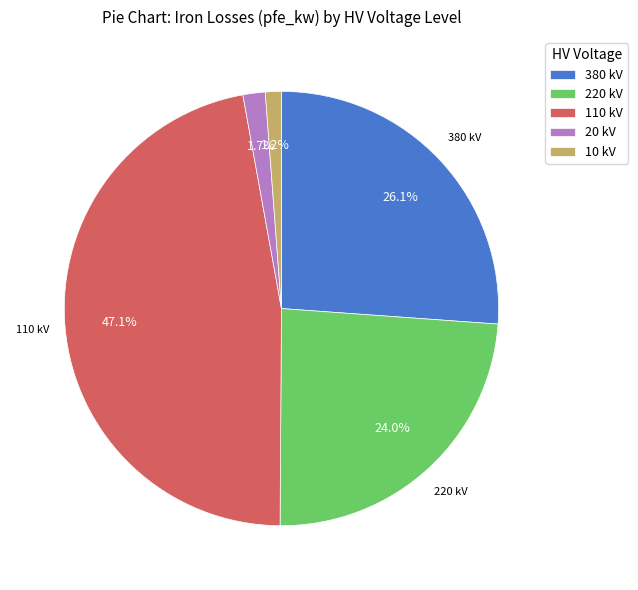

Which has a higher value, 20 kV or 220 kV?

220 kV